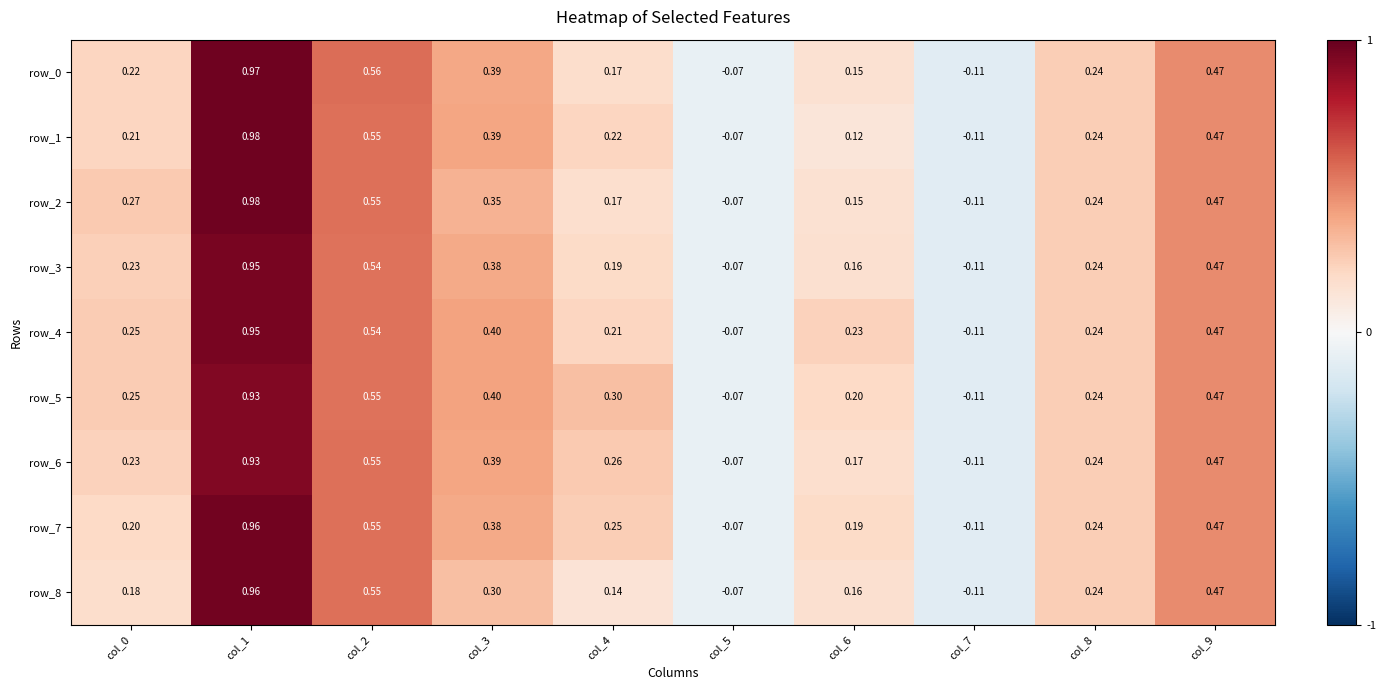

Reading left to right, list all the values displayed in this chart.

row_0: col_0=0.2	col_1=1.0	col_2=0.6	col_3=0.4	col_4=0.2	col_5=-0.1	col_6=0.2	col_7=-0.1	col_8=0.2	col_9=0.5
row_1: col_0=0.2	col_1=1.0	col_2=0.6	col_3=0.4	col_4=0.2	col_5=-0.1	col_6=0.1	col_7=-0.1	col_8=0.2	col_9=0.5
row_2: col_0=0.3	col_1=1.0	col_2=0.5	col_3=0.3	col_4=0.2	col_5=-0.1	col_6=0.2	col_7=-0.1	col_8=0.2	col_9=0.5
row_3: col_0=0.2	col_1=1.0	col_2=0.5	col_3=0.4	col_4=0.2	col_5=-0.1	col_6=0.2	col_7=-0.1	col_8=0.2	col_9=0.5
row_4: col_0=0.3	col_1=1.0	col_2=0.5	col_3=0.4	col_4=0.2	col_5=-0.1	col_6=0.2	col_7=-0.1	col_8=0.2	col_9=0.5
row_5: col_0=0.2	col_1=0.9	col_2=0.5	col_3=0.4	col_4=0.3	col_5=-0.1	col_6=0.2	col_7=-0.1	col_8=0.2	col_9=0.5
row_6: col_0=0.2	col_1=0.9	col_2=0.5	col_3=0.4	col_4=0.3	col_5=-0.1	col_6=0.2	col_7=-0.1	col_8=0.2	col_9=0.5
row_7: col_0=0.2	col_1=1.0	col_2=0.5	col_3=0.4	col_4=0.2	col_5=-0.1	col_6=0.2	col_7=-0.1	col_8=0.2	col_9=0.5
row_8: col_0=0.2	col_1=1.0	col_2=0.5	col_3=0.3	col_4=0.1	col_5=-0.1	col_6=0.2	col_7=-0.1	col_8=0.2	col_9=0.5